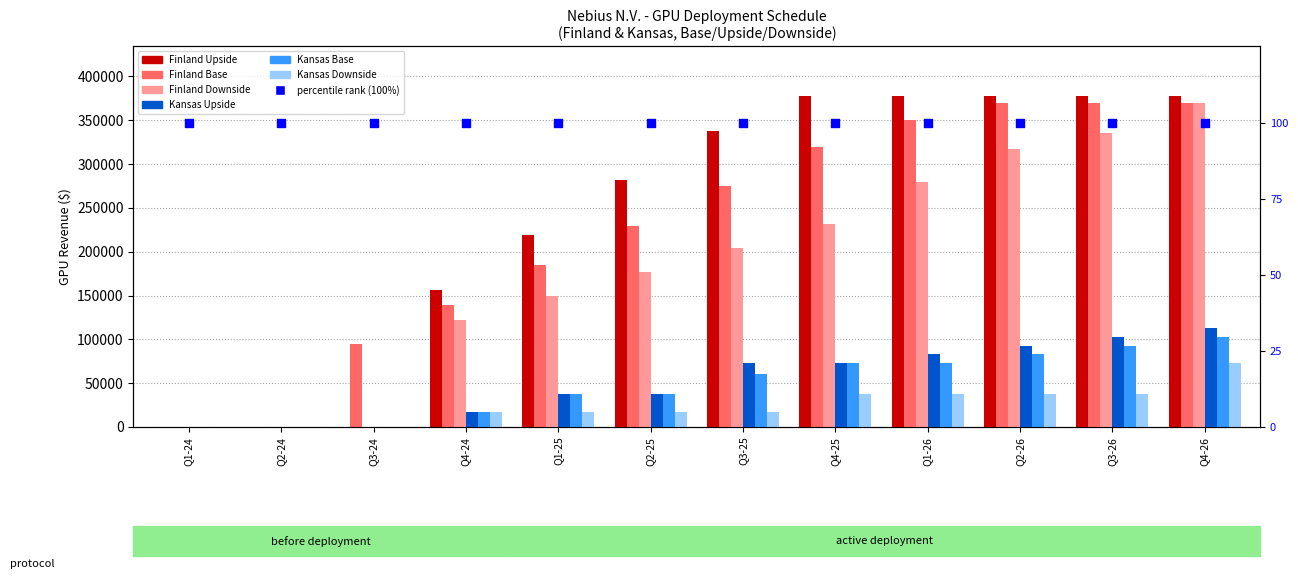

Which series contains the highest Y value?

Finland Upside GPU ($K)